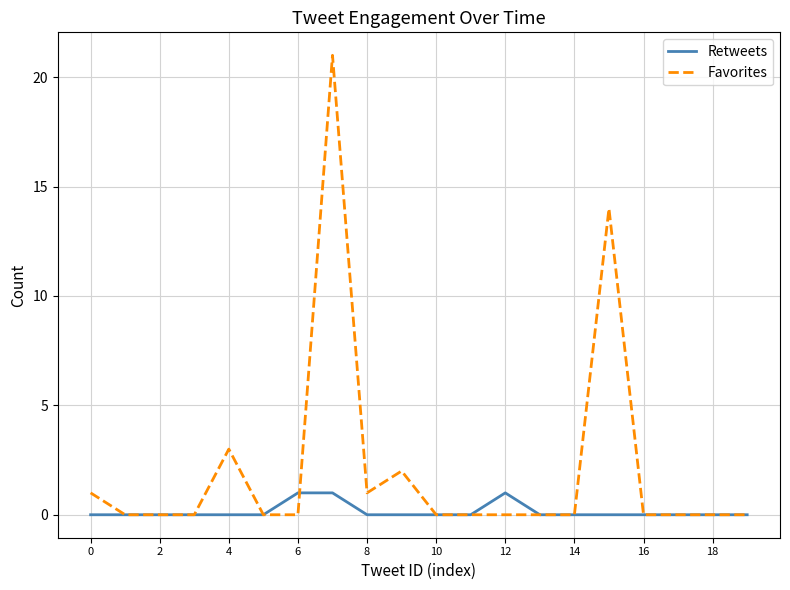

Reading left to right, list all the values displayed in this chart.

Retweets: 0	0	0	0	0	0	1	1	0	0	0	0	1	0	0	0	0	0	0	0
Favorites: 1	0	0	0	3	0	0	21	1	2	0	0	0	0	0	14	0	0	0	0